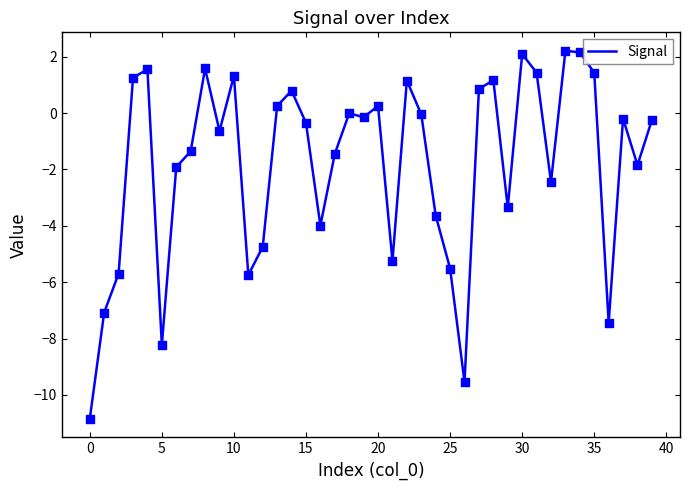

What is the difference between the maximum and minimum values?

13.1